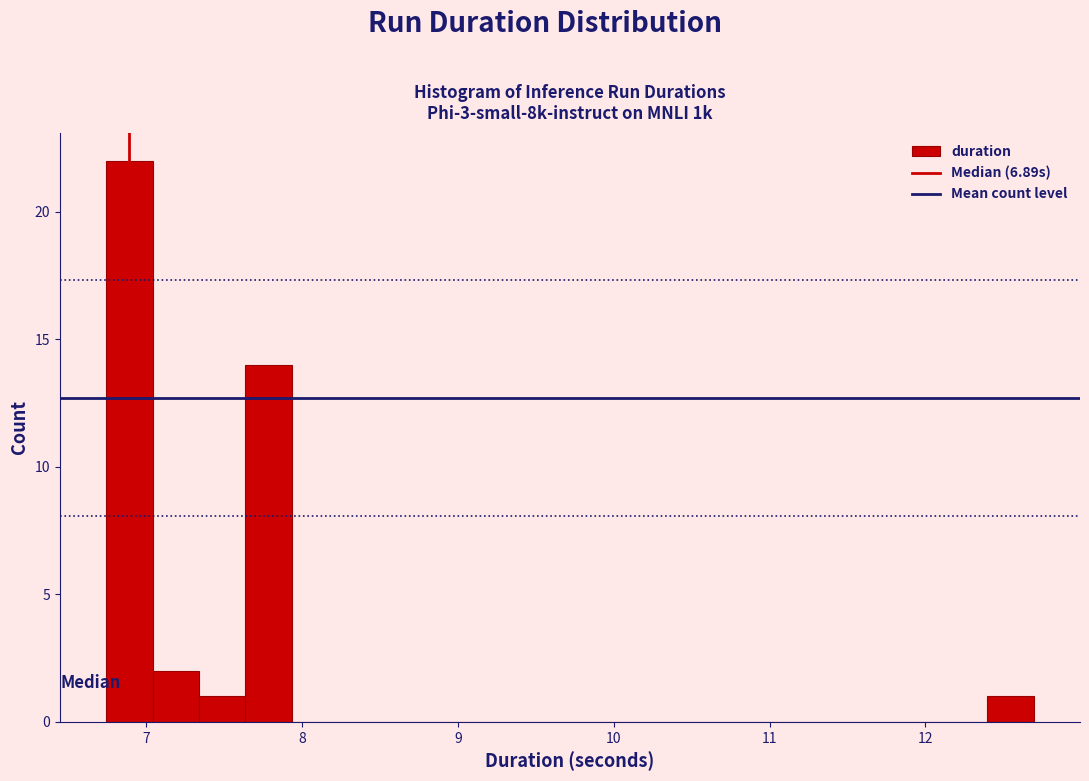

Read against the x-axis, roughly where is the centre of the tallest bar?

6.9